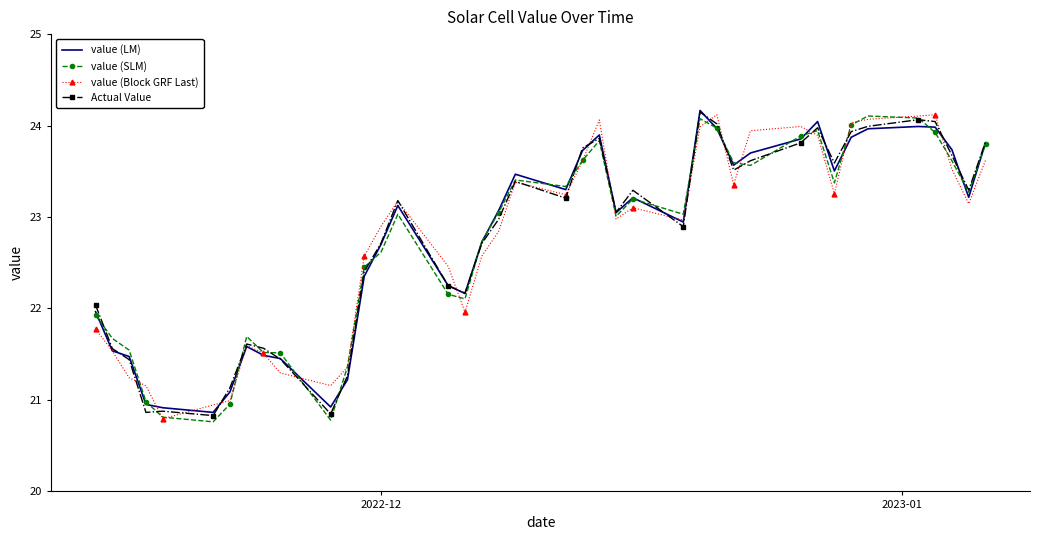

What is the highest value of the Actual Value series?

24.1